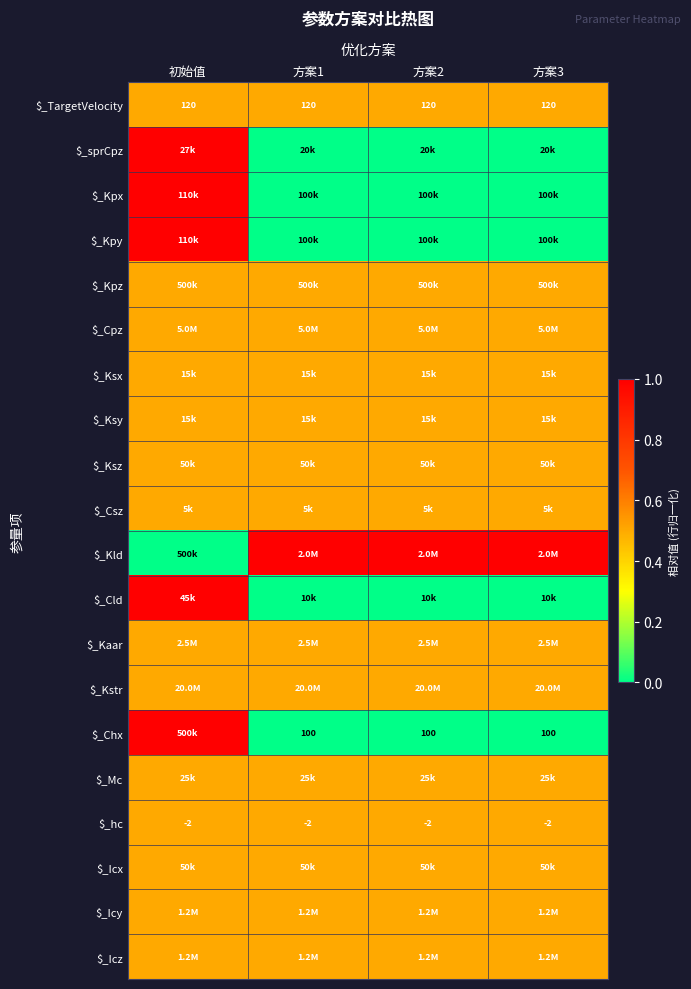

Between 方案2 and 初始值, which is larger?

方案2